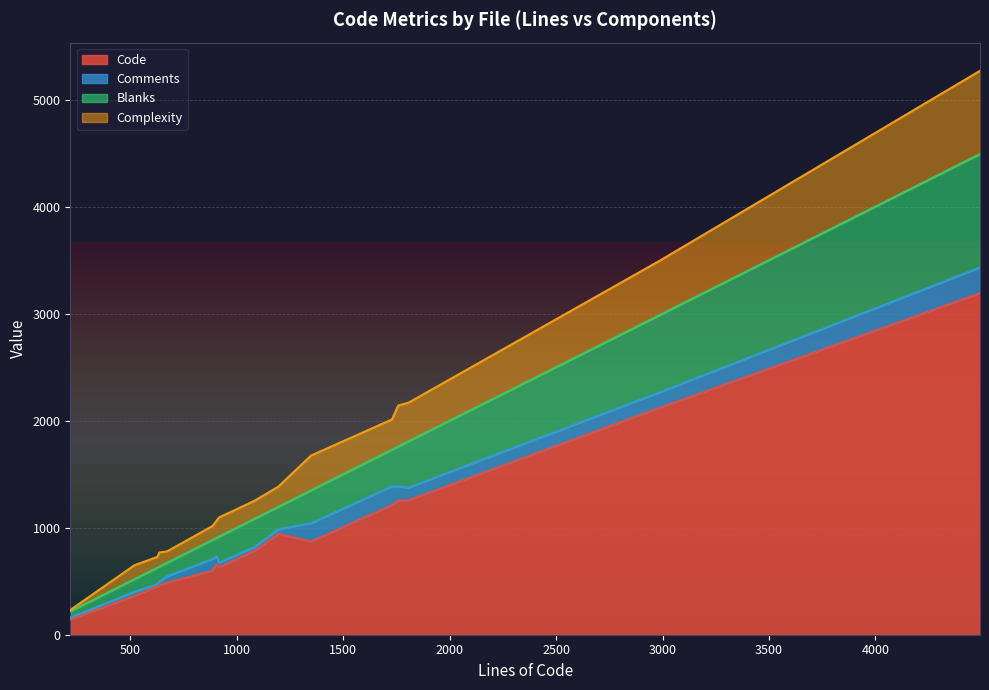

What is the minimum value shown in the chart?

13